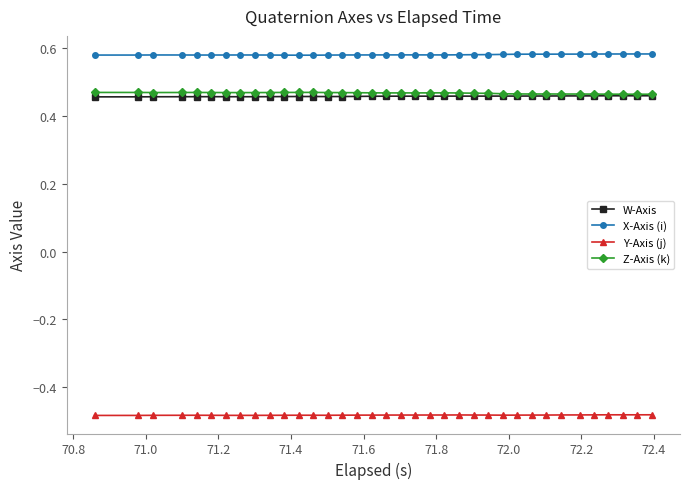

True or false: Y-Axis (j) has more than 1 points higher than both neighbors.

True